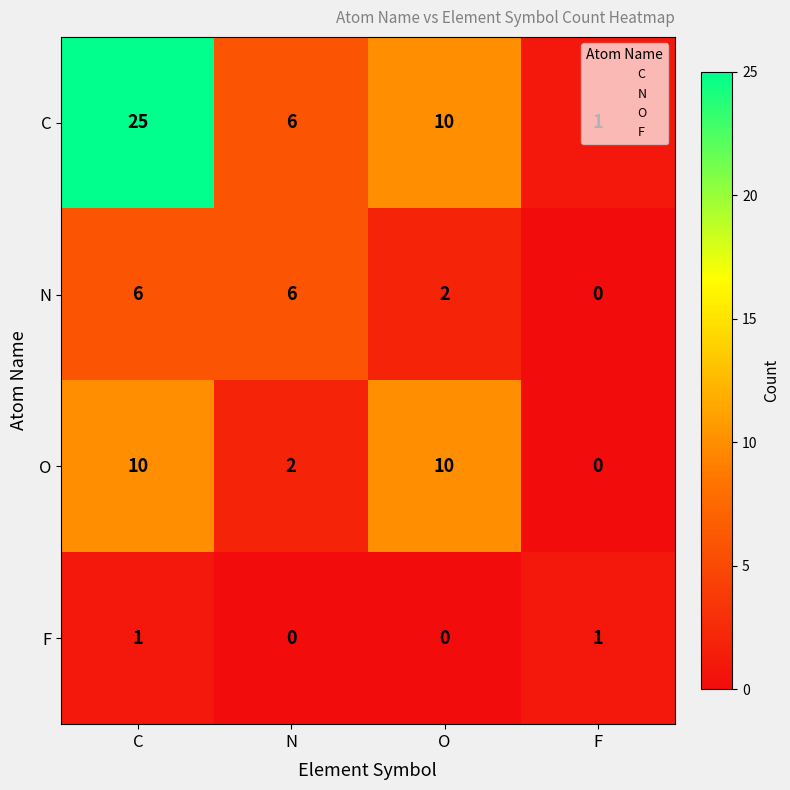

What is the spread (max minus min) of values at N?

6